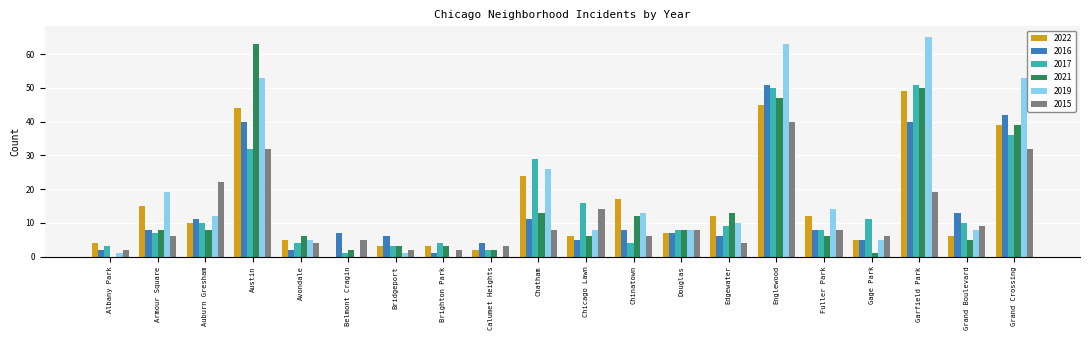

What is the spread (max minus min) of values at Edgewater?

9